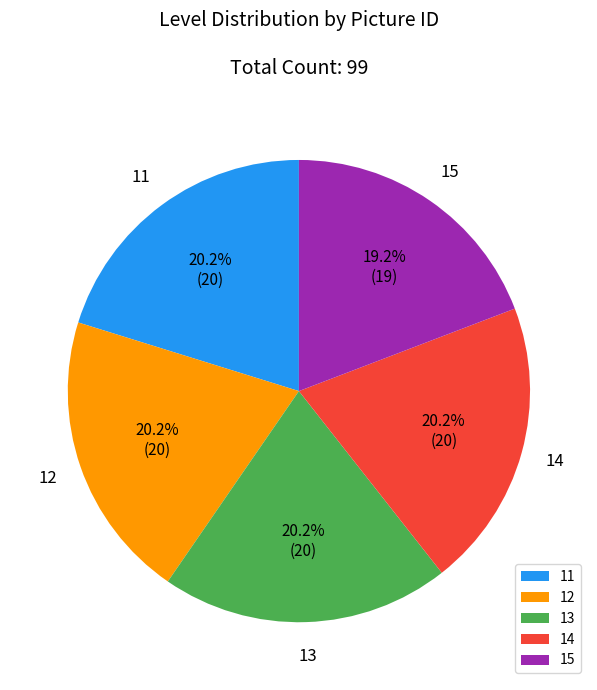

Which category has the smallest portion of the pie?

15